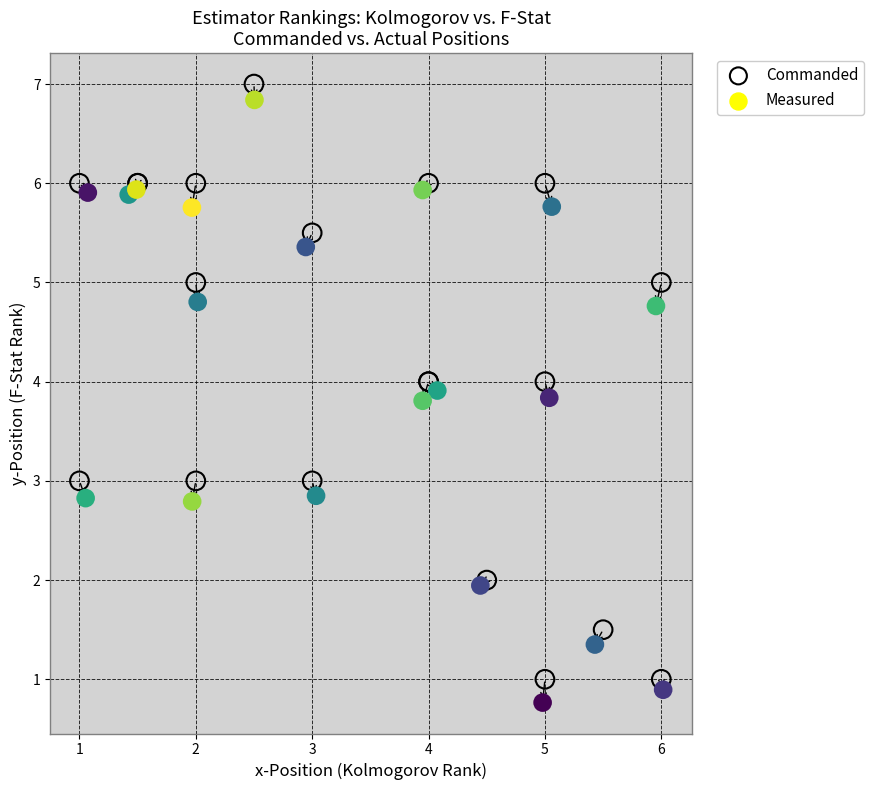

Which series reaches the maximum Y coordinate?

Commanded